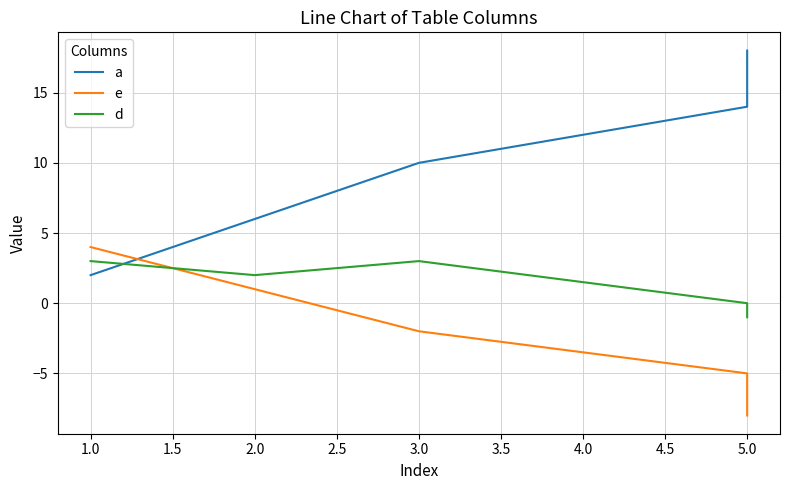

Which series ends up on top after the final intersection of e and d?

d